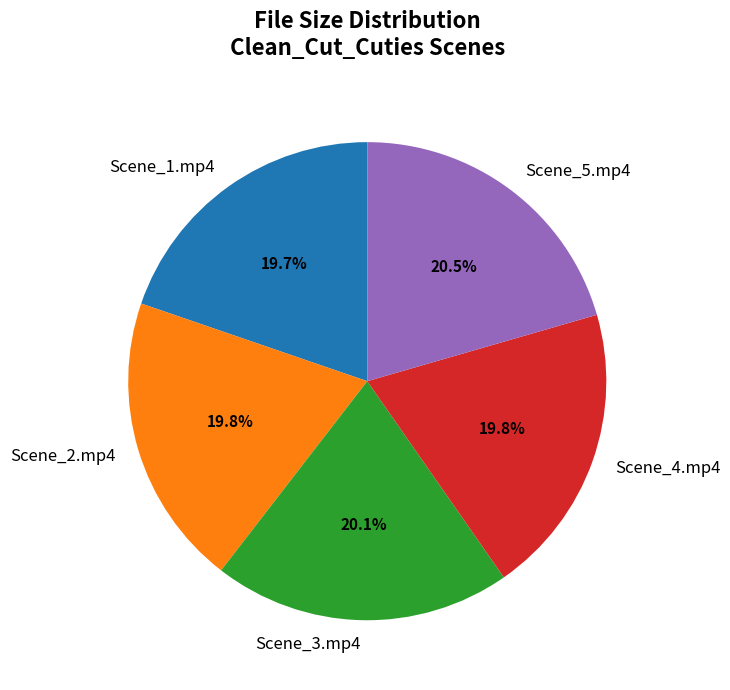

Combined, do Scene_1.mp4 and Scene_5.mp4 account for over 50%?

No